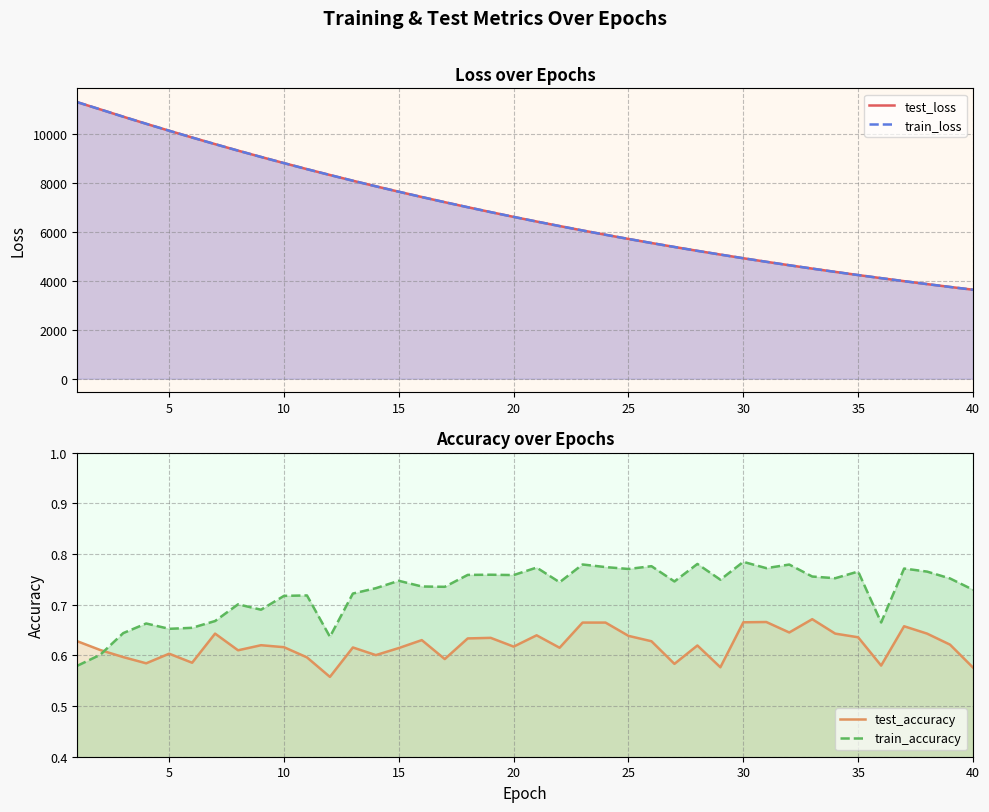

At 10, list the series in order from smallest to largest.

test_accuracy, train_accuracy, train_loss, test_loss